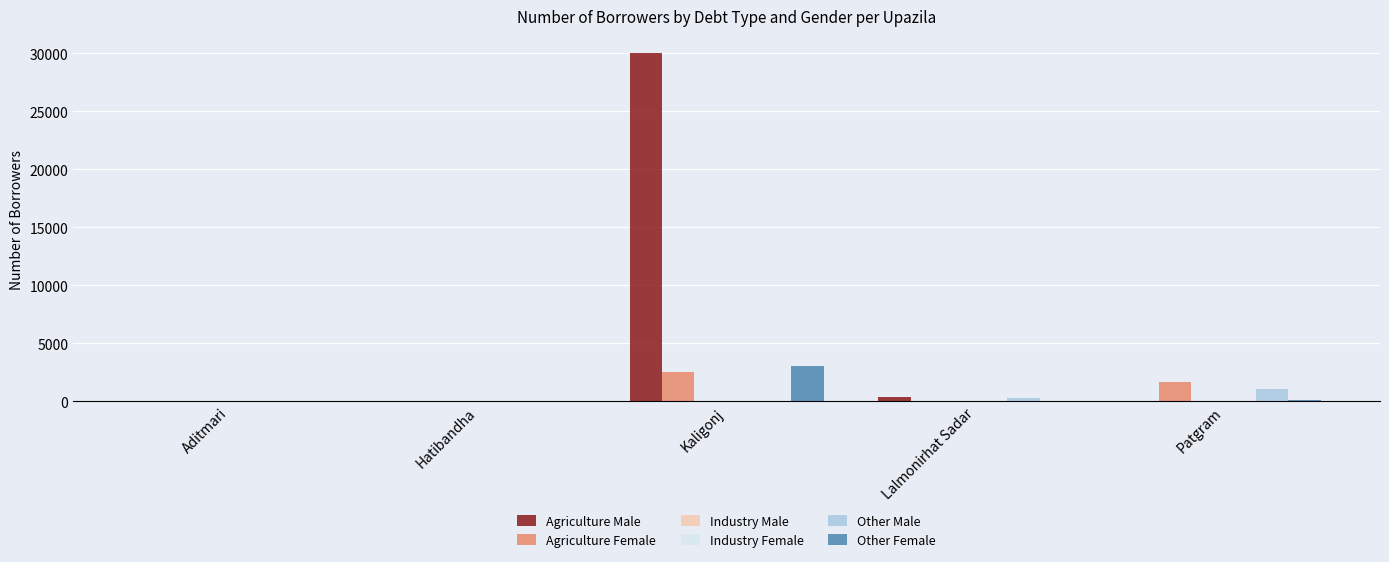

At which category does the chart reach its peak across all series?

Kaligonj